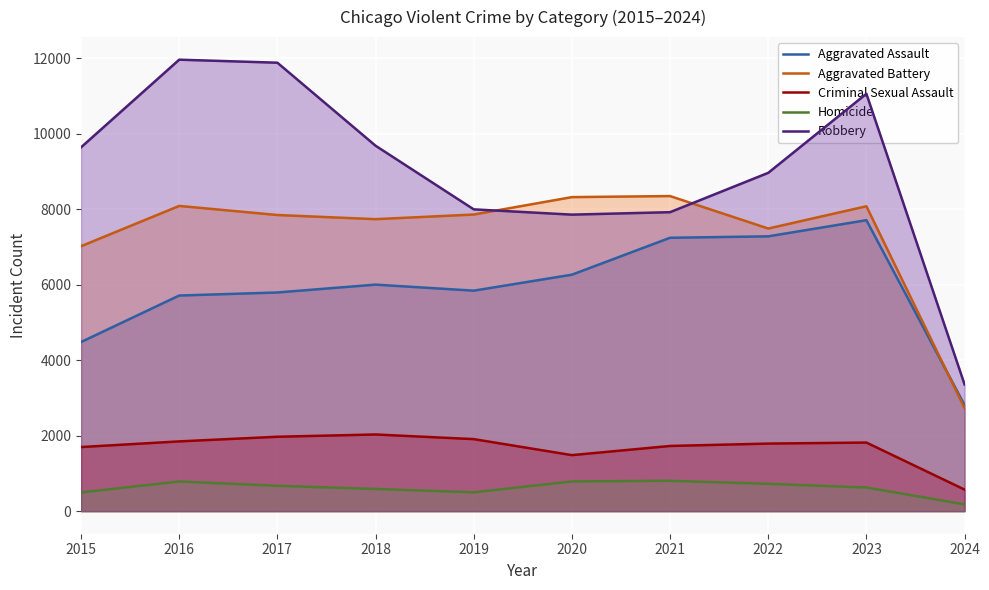

The value of Robbery at 2016 is 6765. True or false?

False